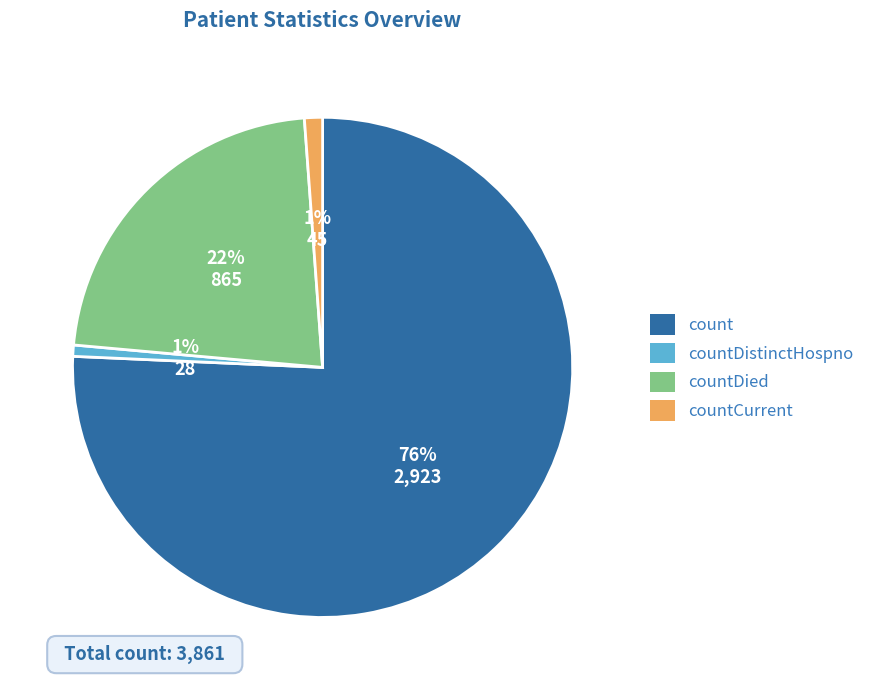

True or false: count accounts for 88% of the total.

False